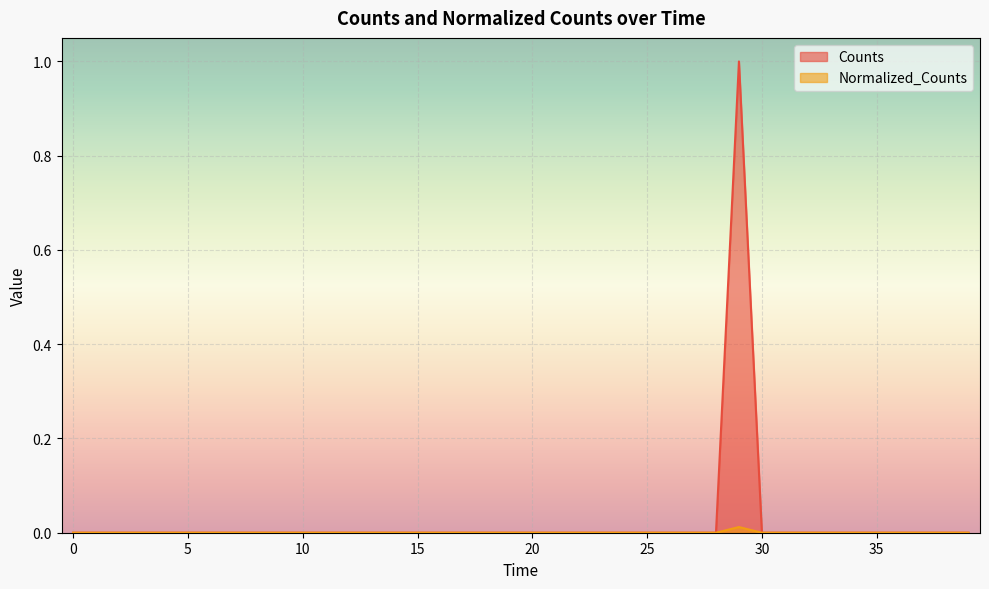

Which category has the highest value across all series?

800.0